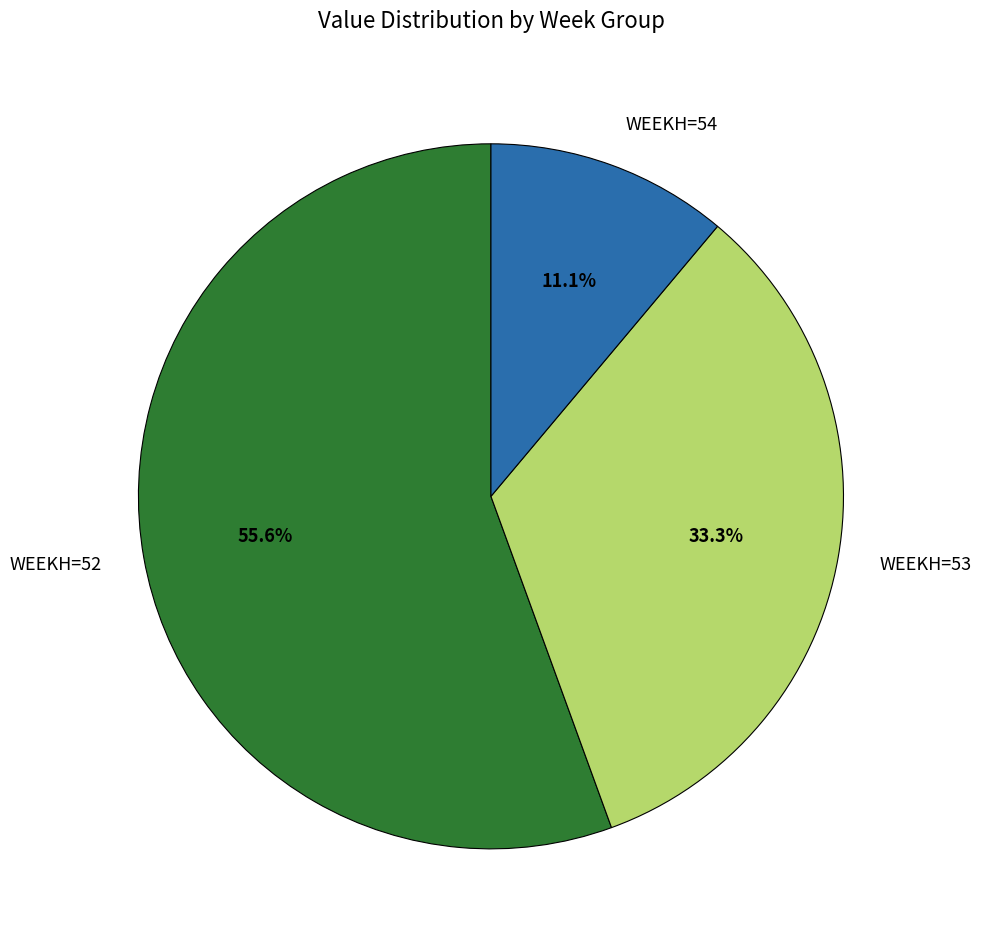

To the nearest percent, what is the difference between the WEEKH=53 and WEEKH=54 slice percentages?

22%